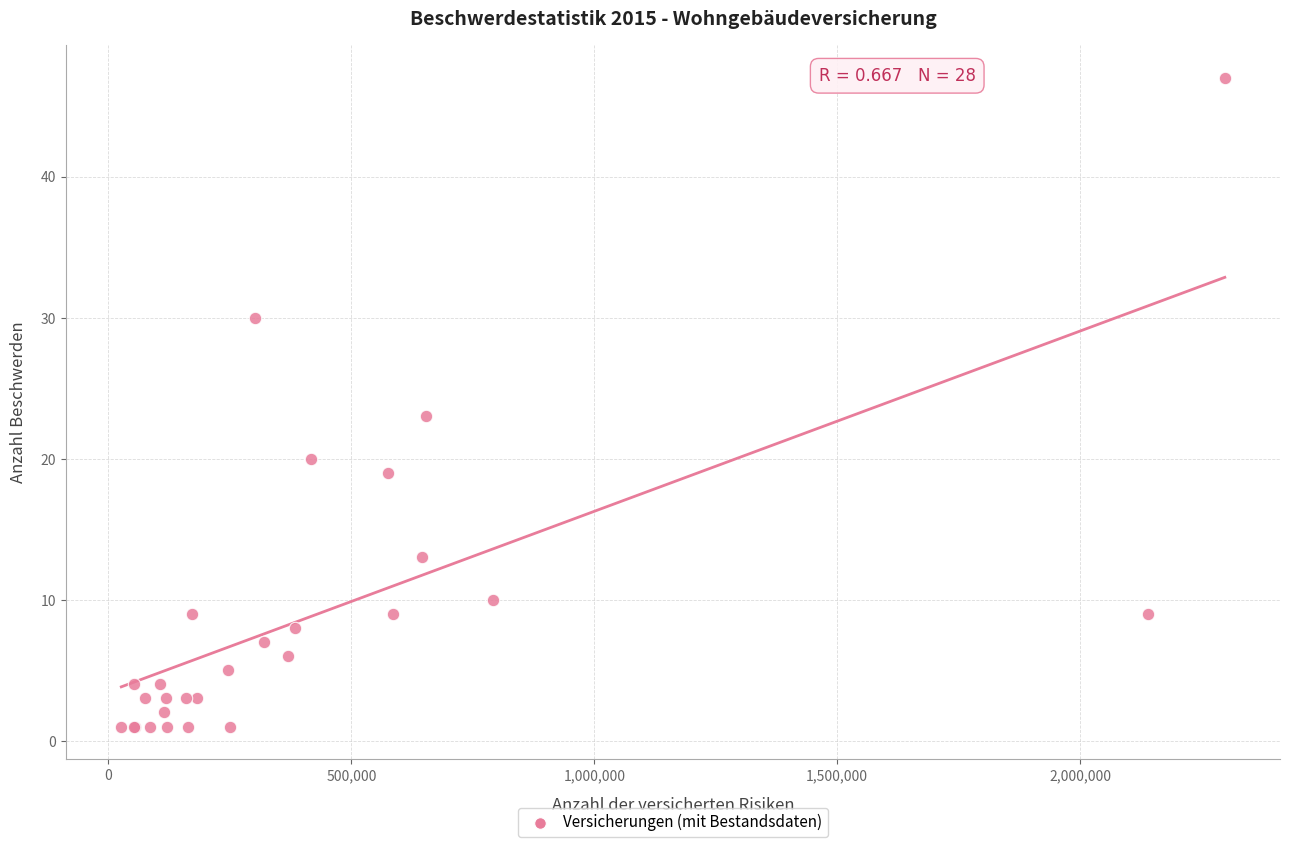

What Y value in the scatter plot is closest to 24?

23